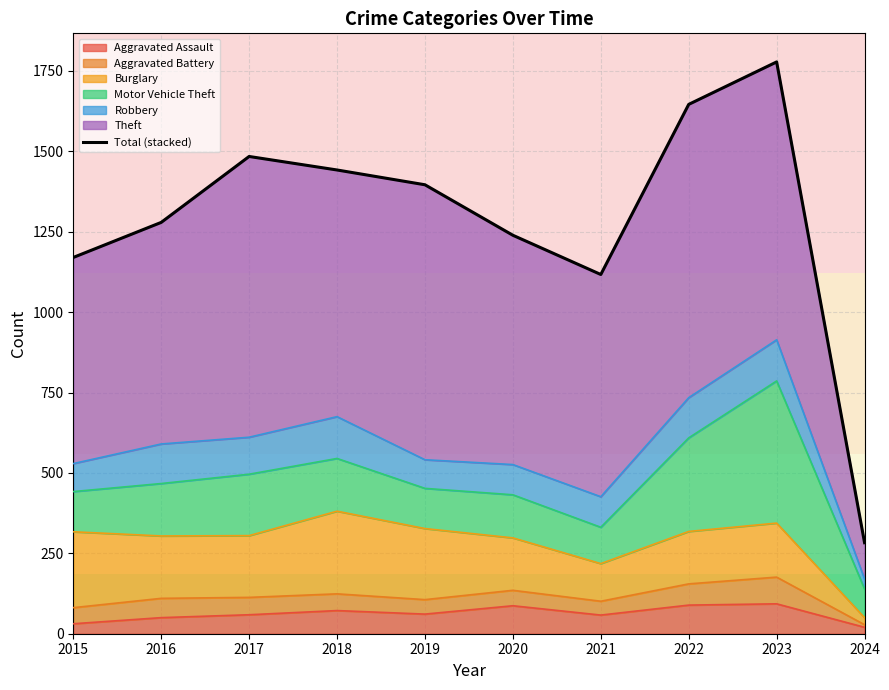

At which label is the value closest to 1030?

2021